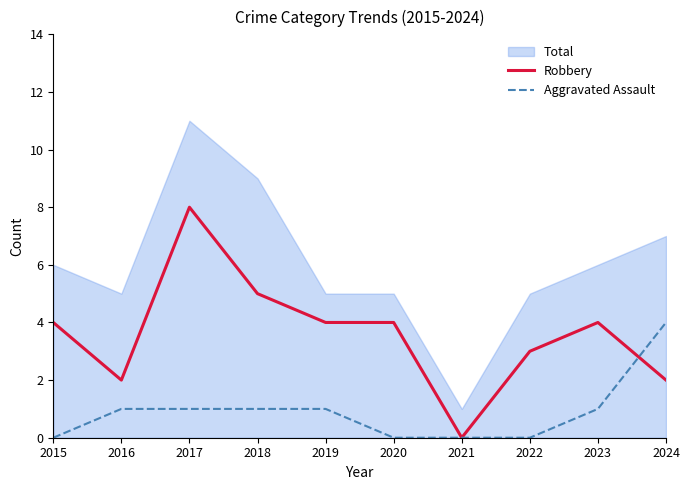

Does the chart display data point markers on the line(s)?

No